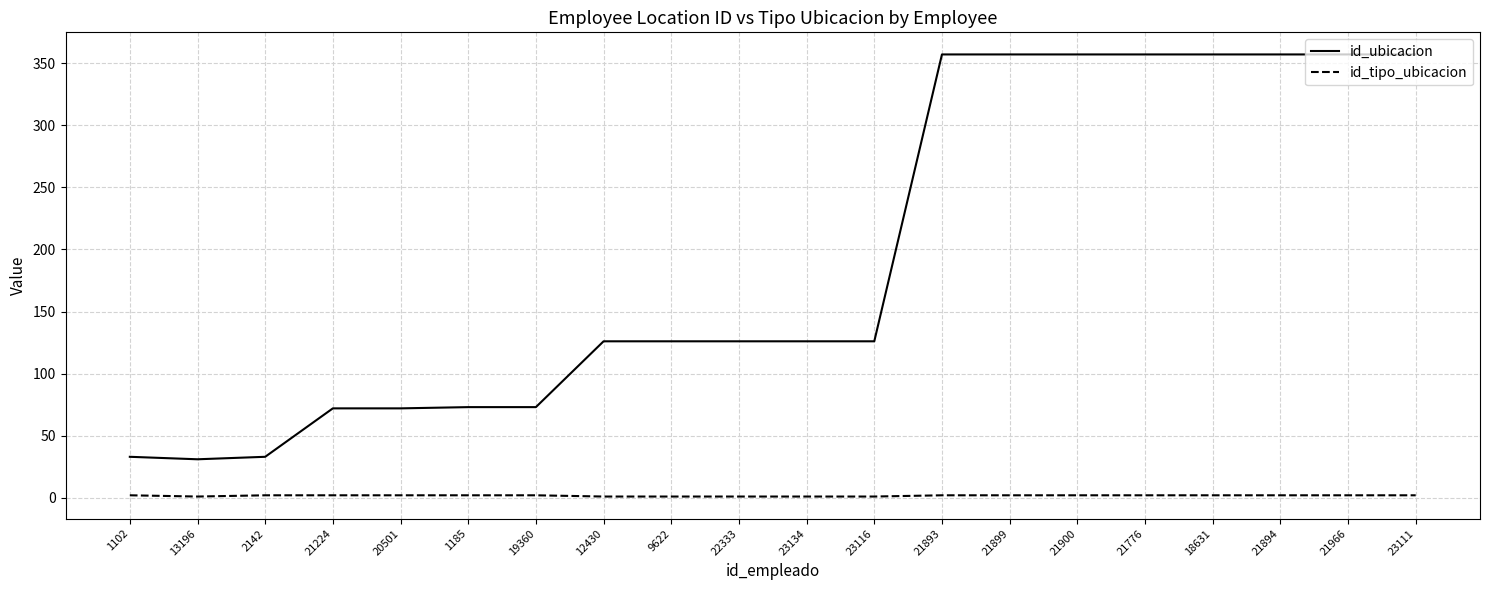

True or false: id_ubicacion and id_tipo_ubicacion intersect in this chart.

False